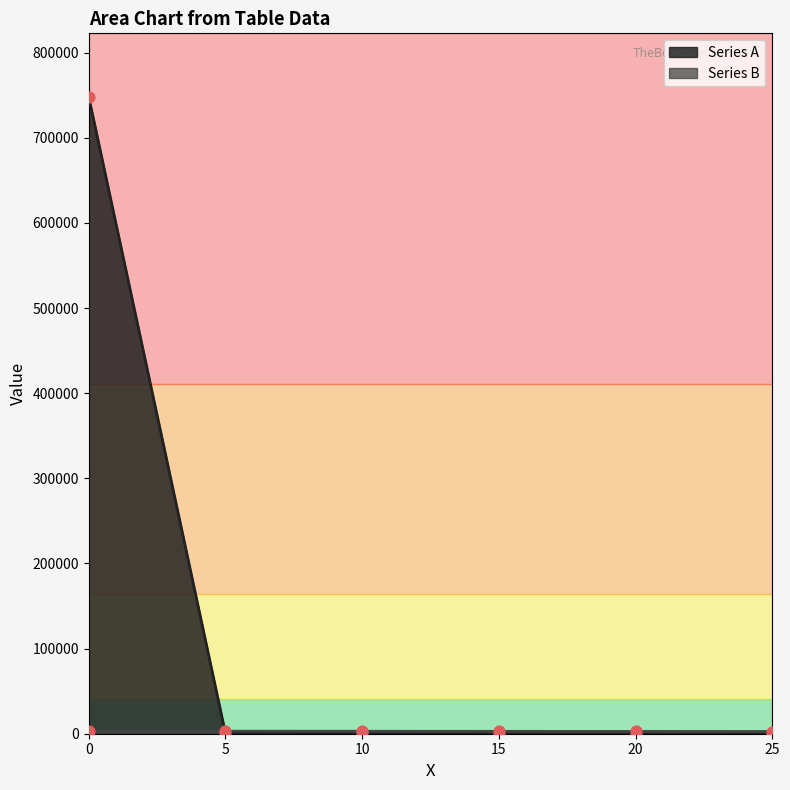

At how many categories does at least one series exceed 602113?

1